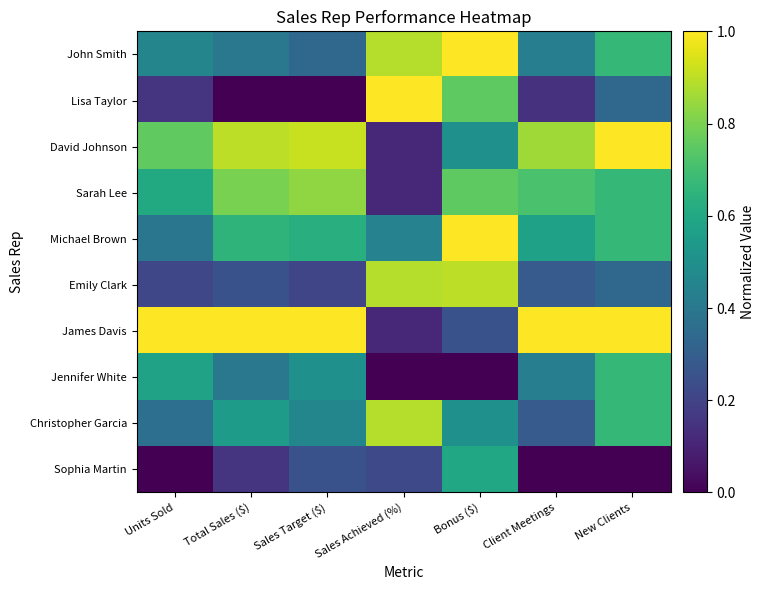

Reading left to right, extract all data points from this chart.

John Smith: Units Sold=0.5	Total Sales ($)=0.4	Sales Target ($)=0.3	Sales Achieved (%)=0.9	Bonus ($)=1.0	Client Meetings=0.4	New Clients=0.7
Lisa Taylor: Units Sold=0.2	Total Sales ($)=0.0	Sales Target ($)=0.0	Sales Achieved (%)=1.0	Bonus ($)=0.8	Client Meetings=0.1	New Clients=0.3
David Johnson: Units Sold=0.8	Total Sales ($)=0.9	Sales Target ($)=0.9	Sales Achieved (%)=0.1	Bonus ($)=0.5	Client Meetings=0.9	New Clients=1.0
Sarah Lee: Units Sold=0.6	Total Sales ($)=0.8	Sales Target ($)=0.8	Sales Achieved (%)=0.1	Bonus ($)=0.8	Client Meetings=0.7	New Clients=0.7
Michael Brown: Units Sold=0.4	Total Sales ($)=0.7	Sales Target ($)=0.6	Sales Achieved (%)=0.4	Bonus ($)=1.0	Client Meetings=0.6	New Clients=0.7
Emily Clark: Units Sold=0.2	Total Sales ($)=0.2	Sales Target ($)=0.2	Sales Achieved (%)=0.9	Bonus ($)=0.9	Client Meetings=0.3	New Clients=0.3
James Davis: Units Sold=1.0	Total Sales ($)=1.0	Sales Target ($)=1.0	Sales Achieved (%)=0.1	Bonus ($)=0.2	Client Meetings=1.0	New Clients=1.0
Jennifer White: Units Sold=0.6	Total Sales ($)=0.4	Sales Target ($)=0.5	Sales Achieved (%)=0.0	Bonus ($)=0.0	Client Meetings=0.4	New Clients=0.7
Christopher Garcia: Units Sold=0.4	Total Sales ($)=0.6	Sales Target ($)=0.5	Sales Achieved (%)=0.9	Bonus ($)=0.5	Client Meetings=0.3	New Clients=0.7
Sophia Martin: Units Sold=0.0	Total Sales ($)=0.1	Sales Target ($)=0.2	Sales Achieved (%)=0.2	Bonus ($)=0.6	Client Meetings=0.0	New Clients=0.0